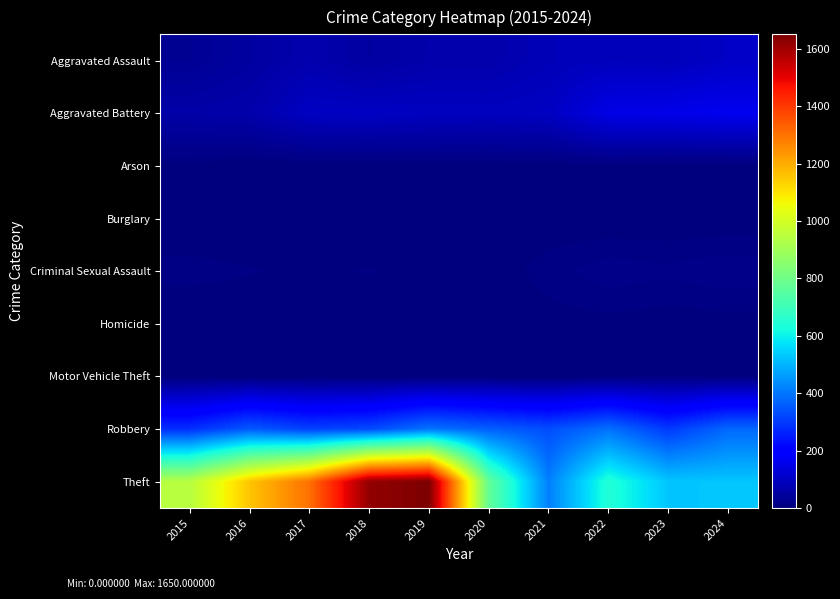

Which series has the largest range (max minus min)?

Theft